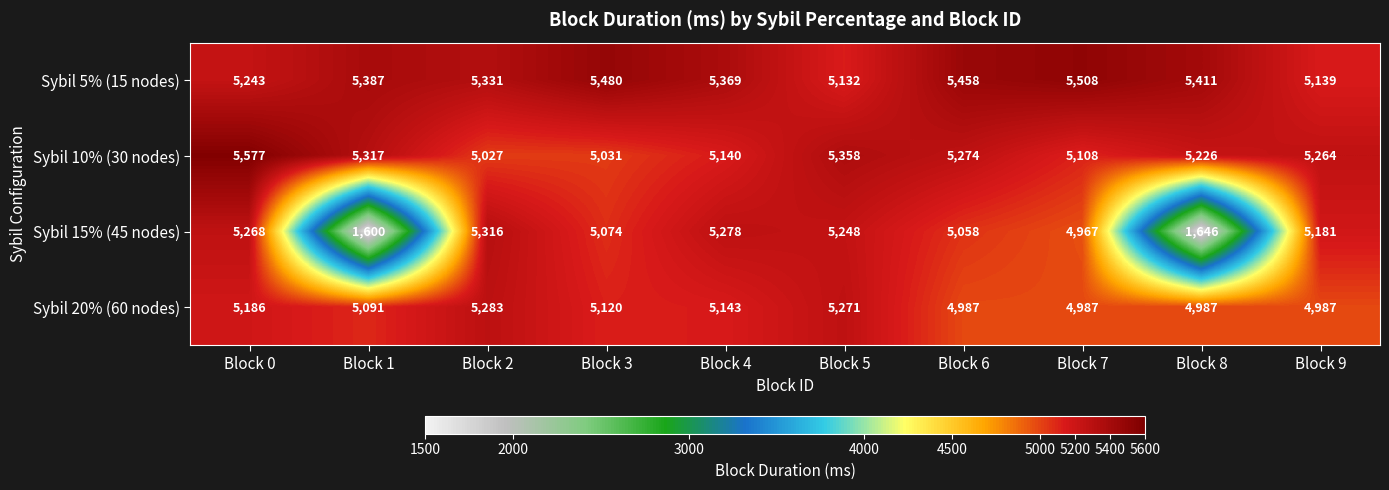

True or false: Sybil 20% (60 nodes) has a value of 8179 at Block 0.

False